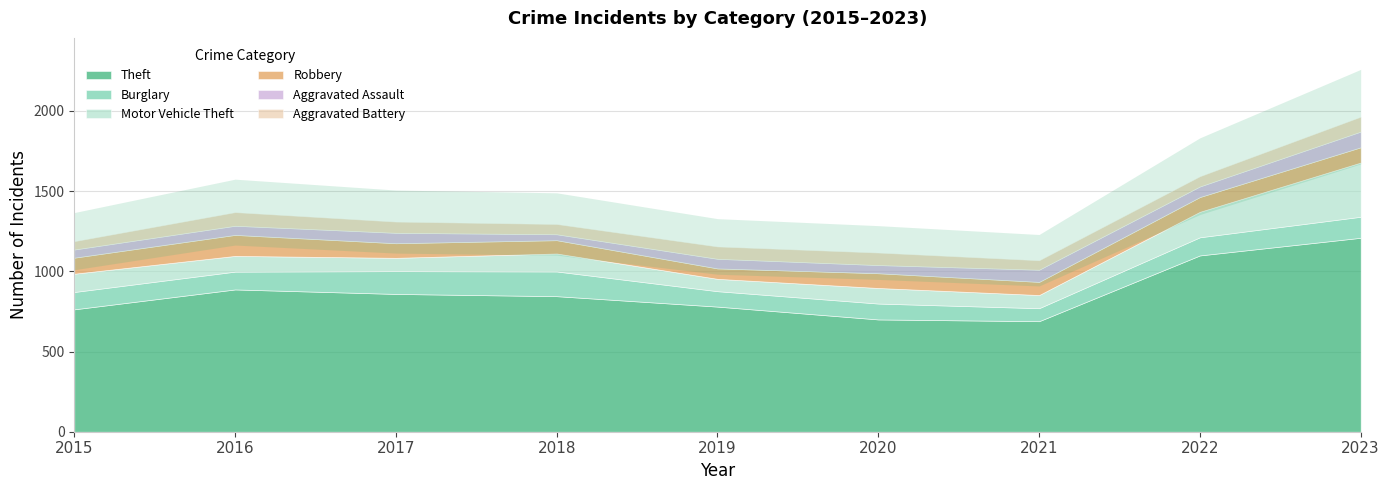

Where does the Robbery series first go above 92?

2015